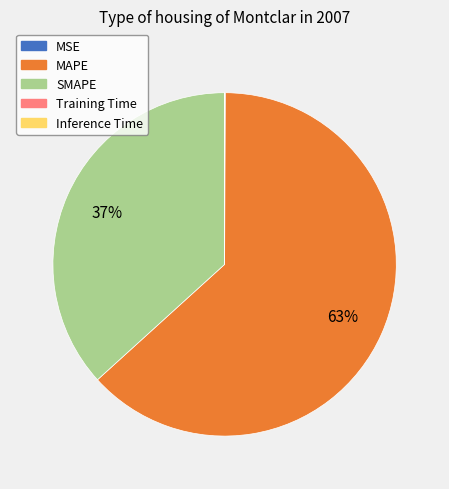

To the nearest percent, what is the difference between the largest and smallest slice percentages?

63%